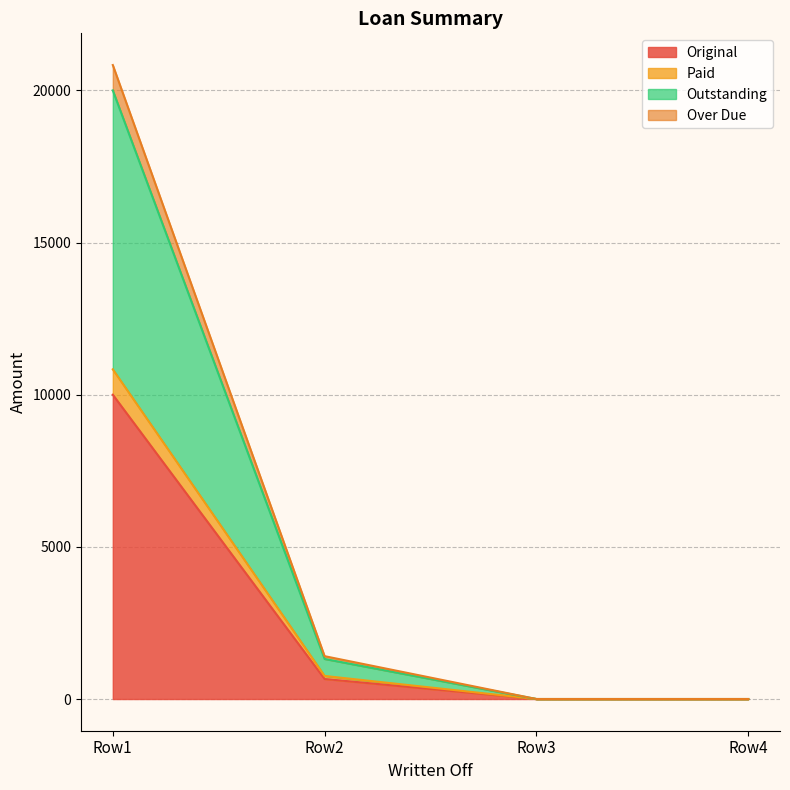

Which category has the highest value in the Original series?

Row1